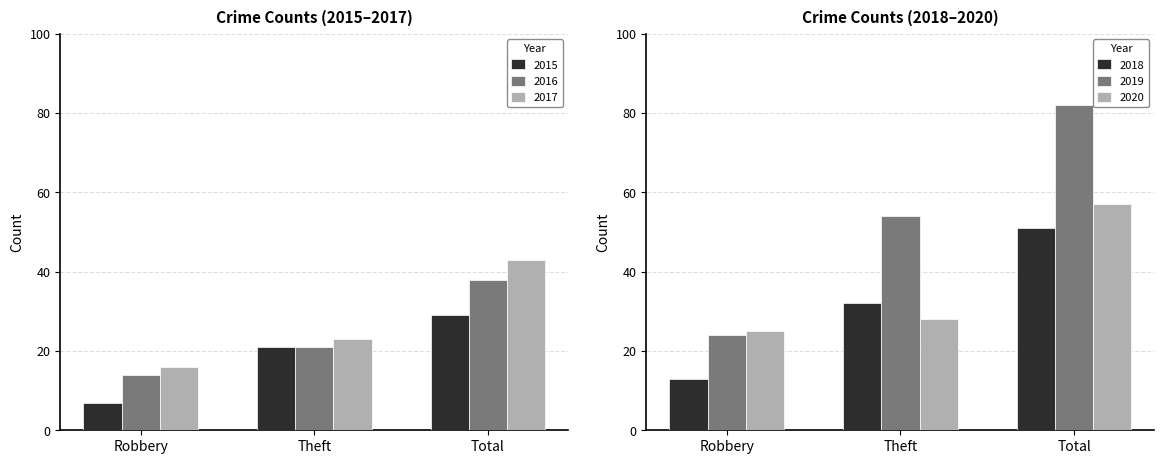

At which label does 2015 reach its peak?

Total